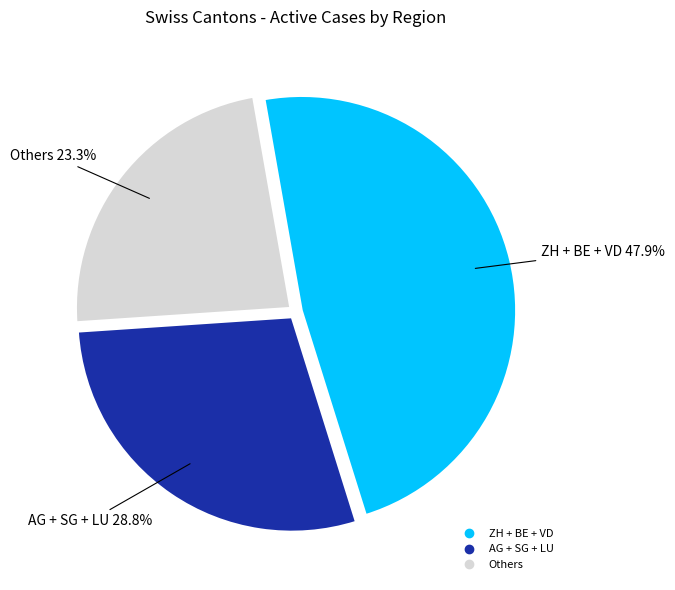

Is there a majority slice in this chart?

No